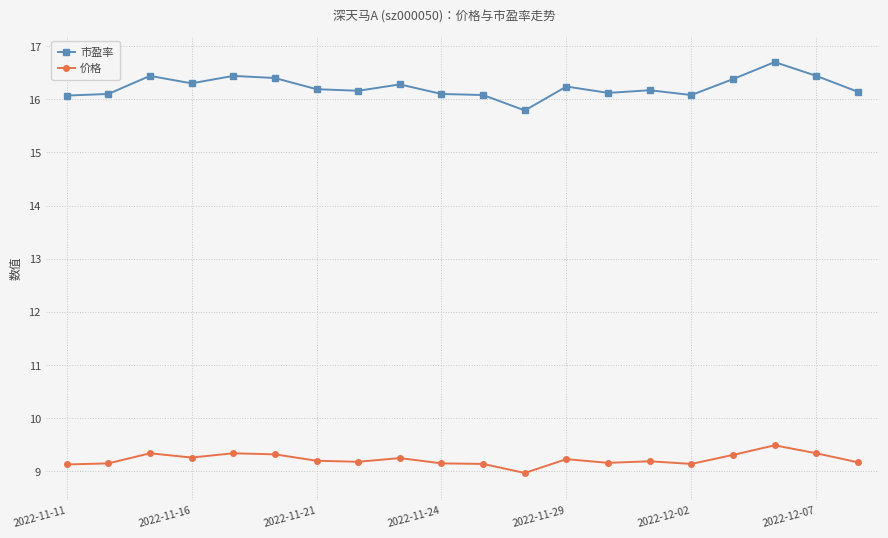

Which series has the largest range (max minus min)?

市盈率